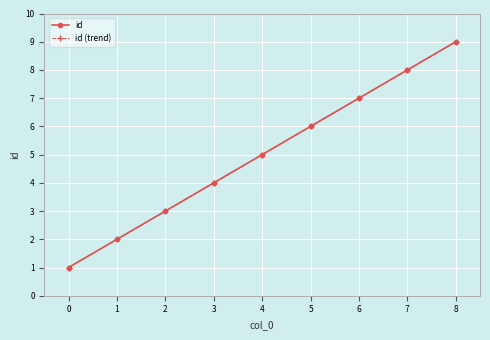

Does the chart have visible grid lines?

Yes